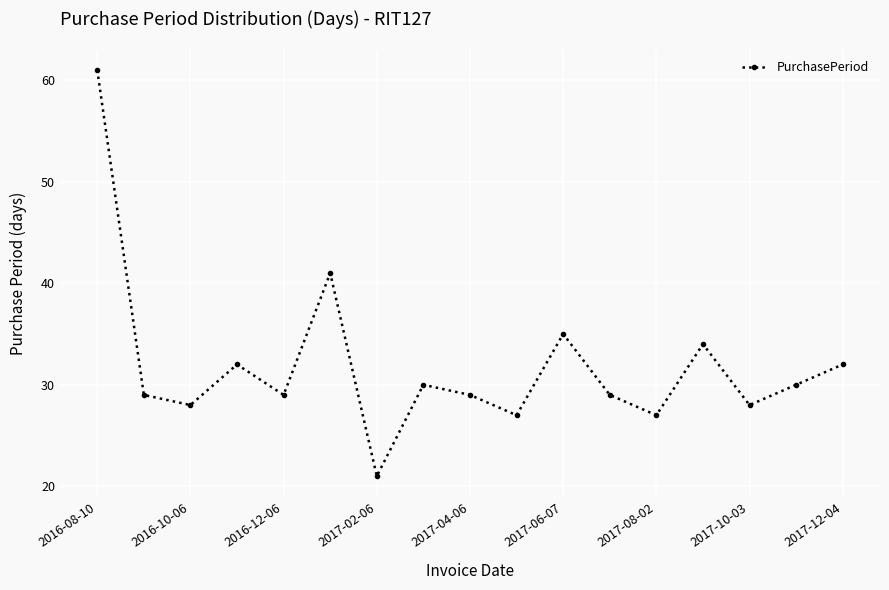

What is the value of the 6th point from the left?

41